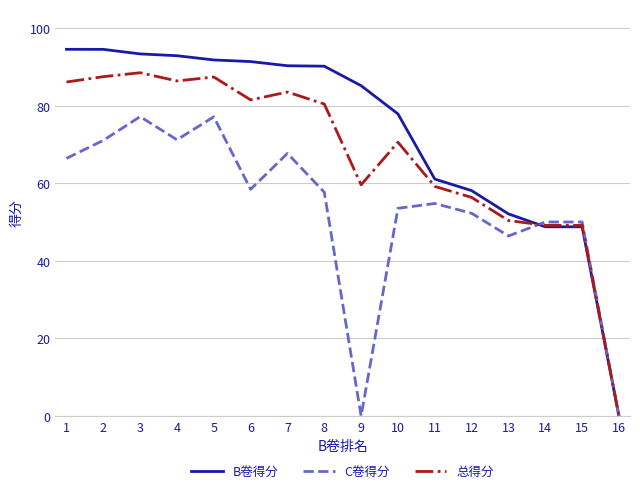

True or false: 总得分 has a value of 120.4 at 2.

False